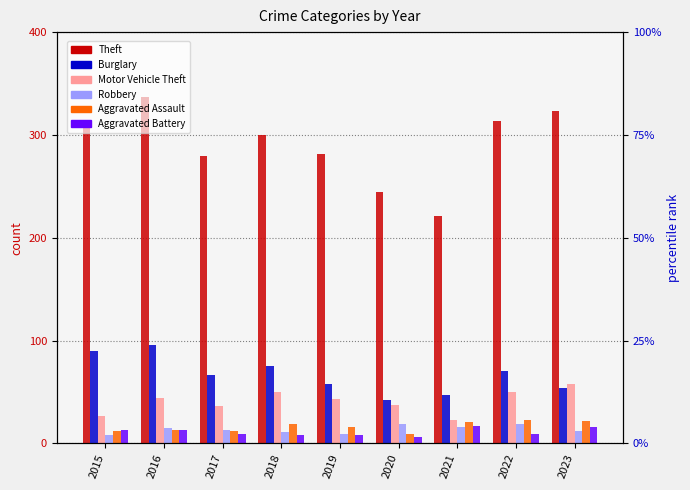

True or false: Aggravated Assault has a value of 7 at 2018.

False